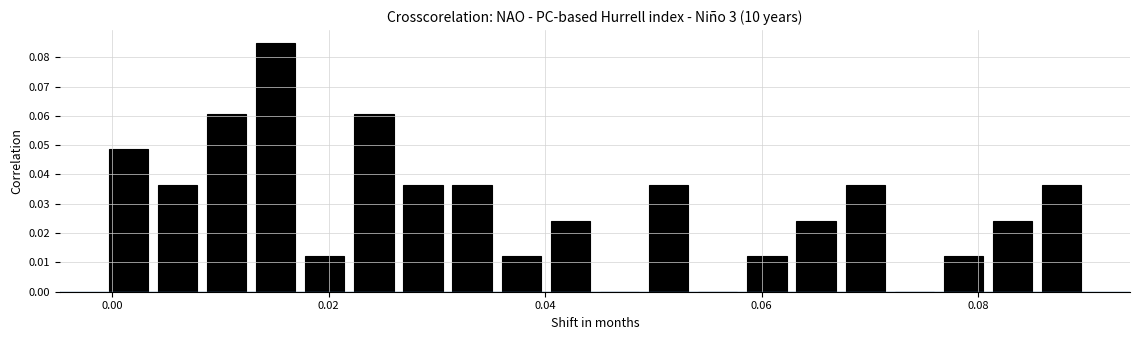

Read against the x-axis, roughly where is the centre of the tallest bar?

0.016